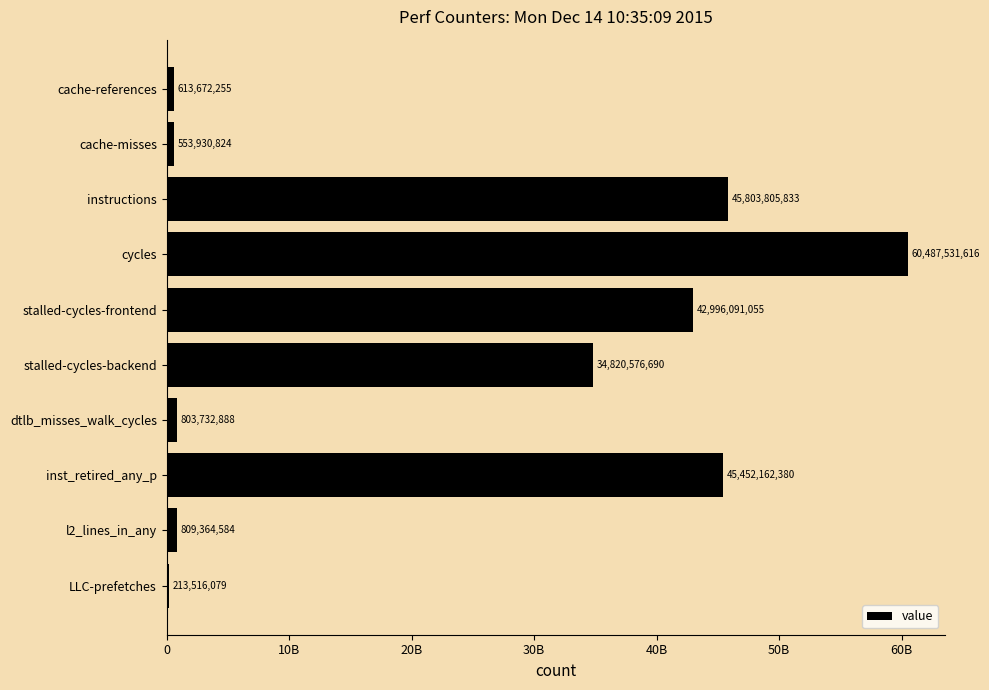

What is the difference between the maximum and minimum values?

60274015537